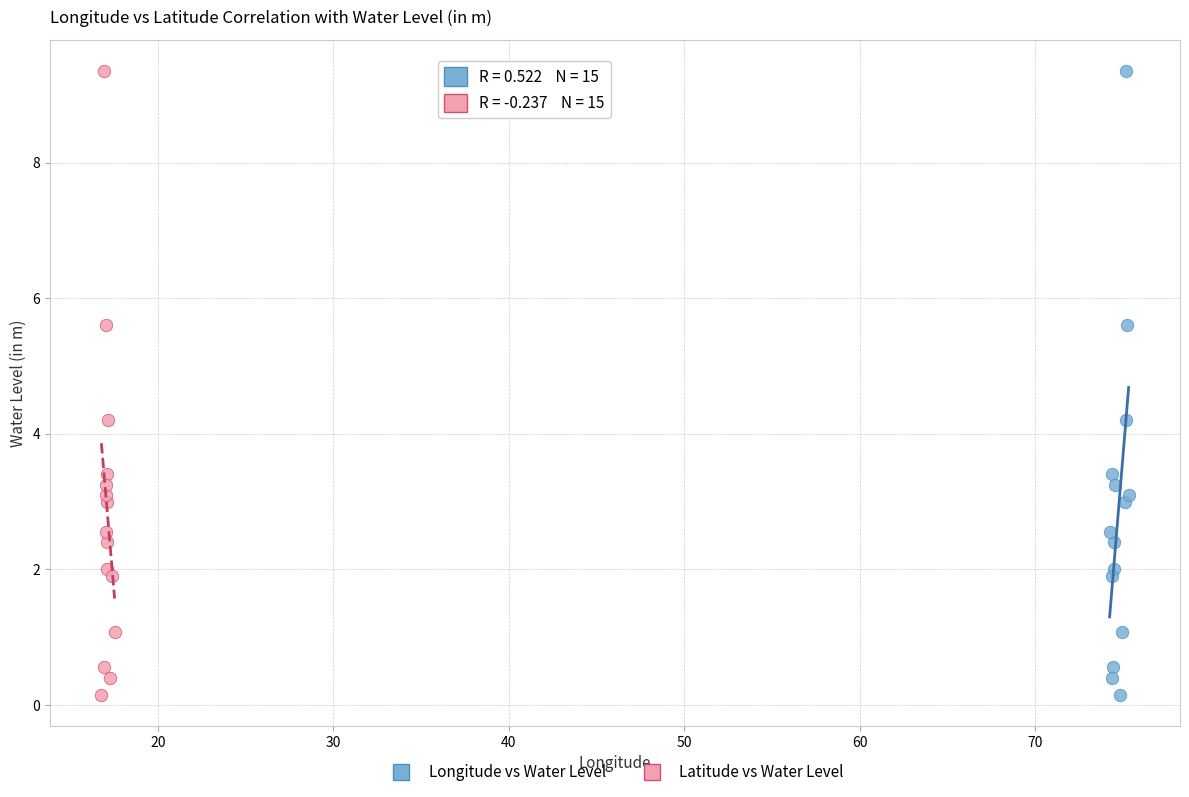

What are all the series names shown in the legend?

Longitude vs Water Level, Latitude vs Water Level